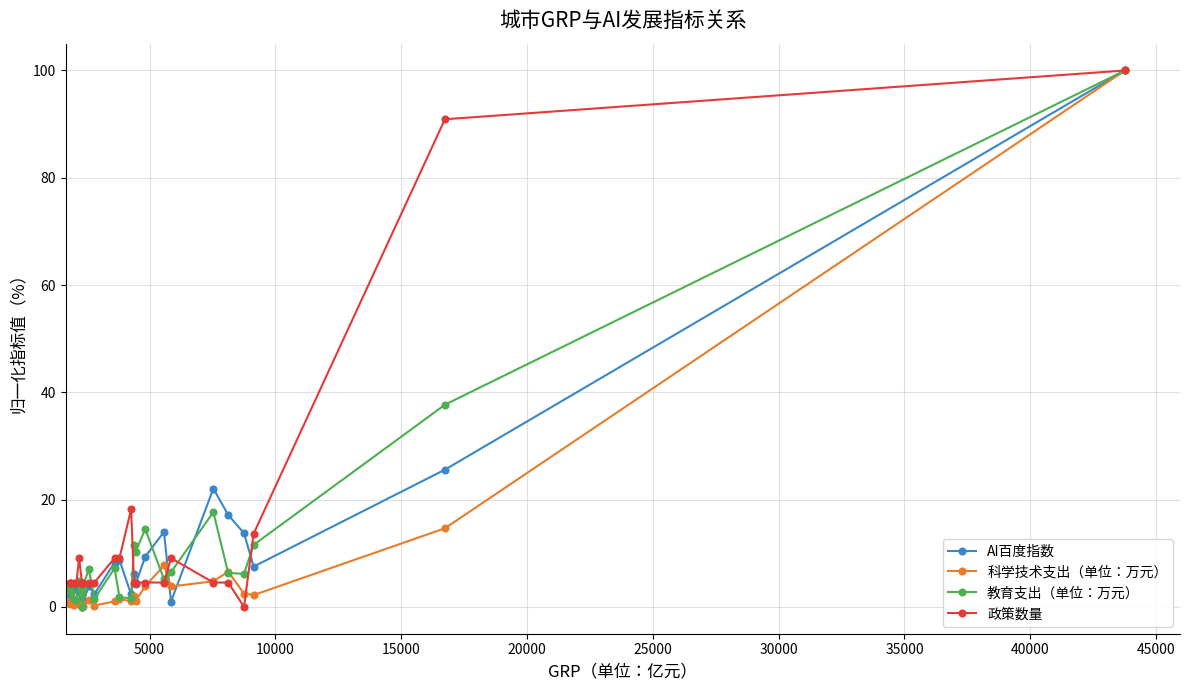

True or false: 教育支出（单位：万元） has more than 0 interior local peaks.

True